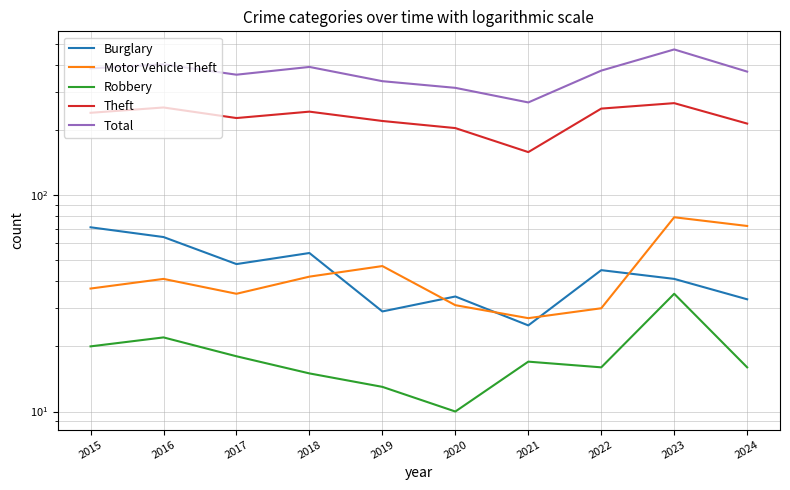

Is it true that Motor Vehicle Theft equals 30 at 2022?

True